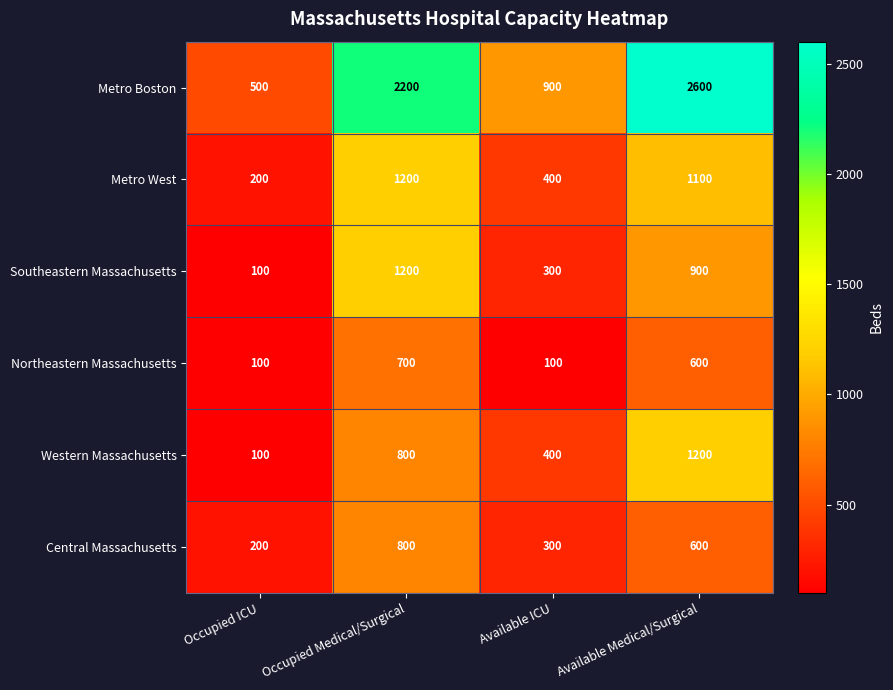

Count the Metro West values in the range 400 to 1200.

3